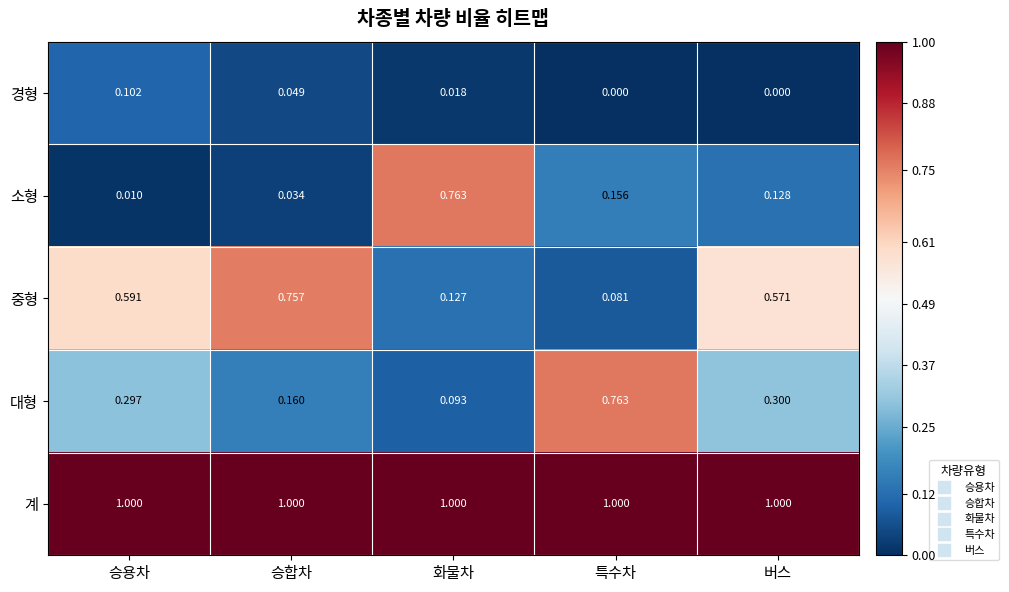

Rank the series at 승합차 from lowest to highest value.

소형, 경형, 대형, 중형, 계